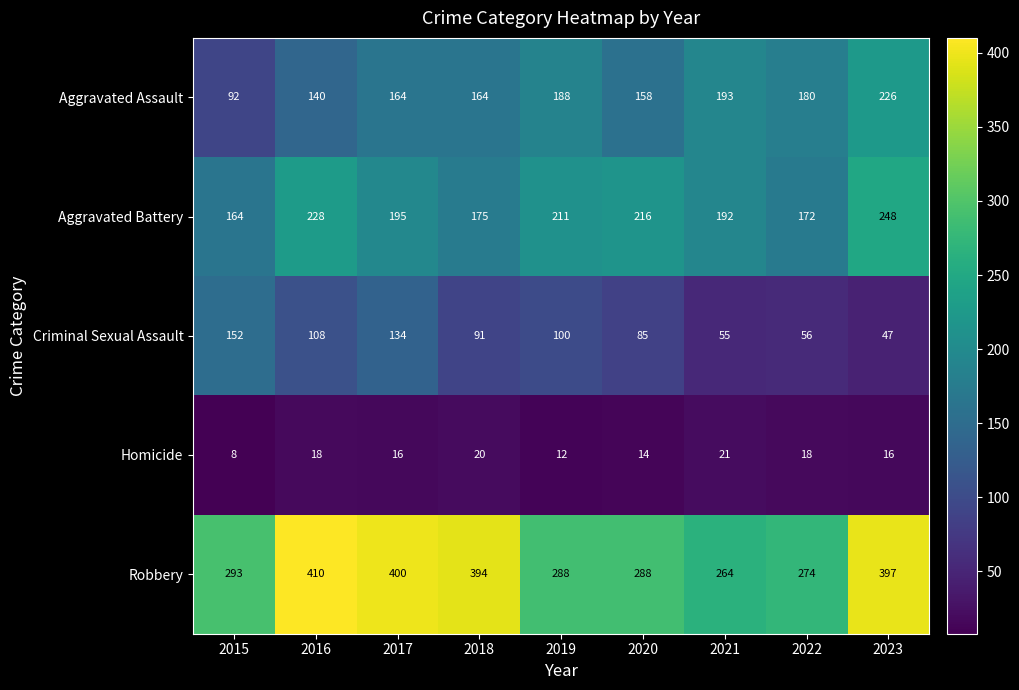

What is the sum of all Robbery values?

3008